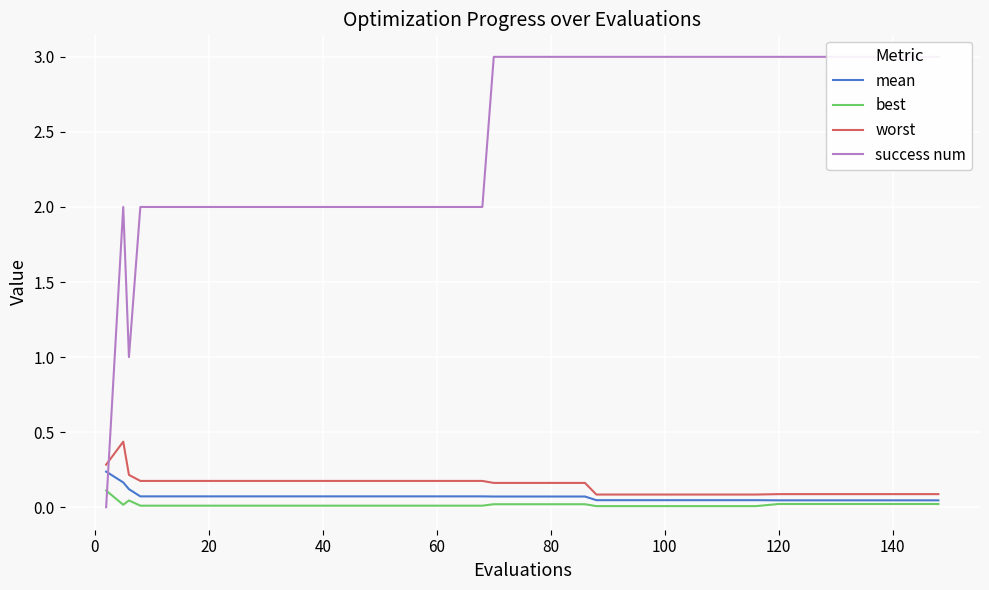

How many lines are shown in the chart?

4